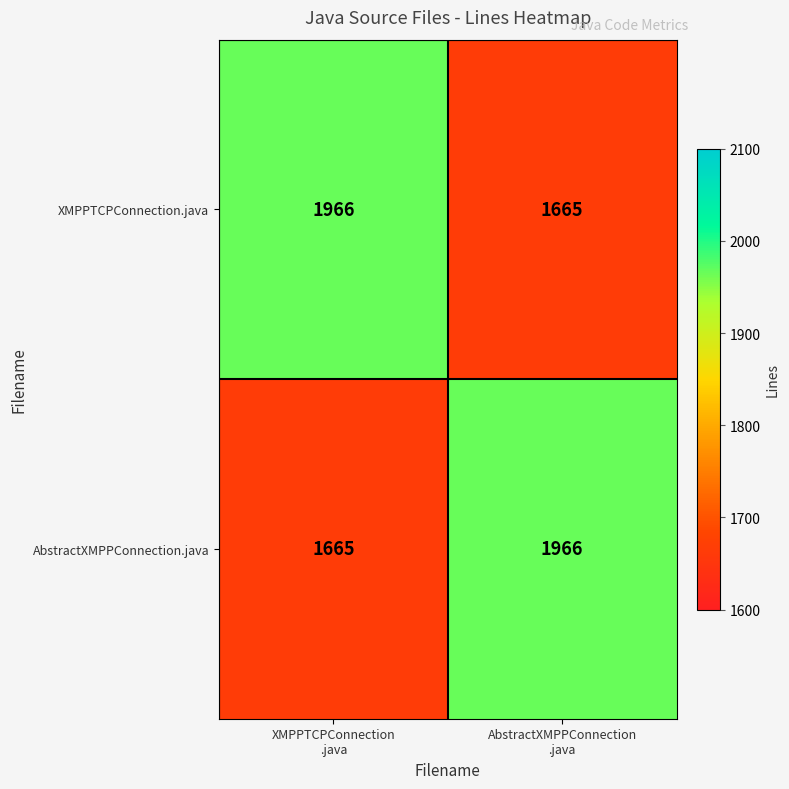

At how many categories does at least one series exceed 1770?

2